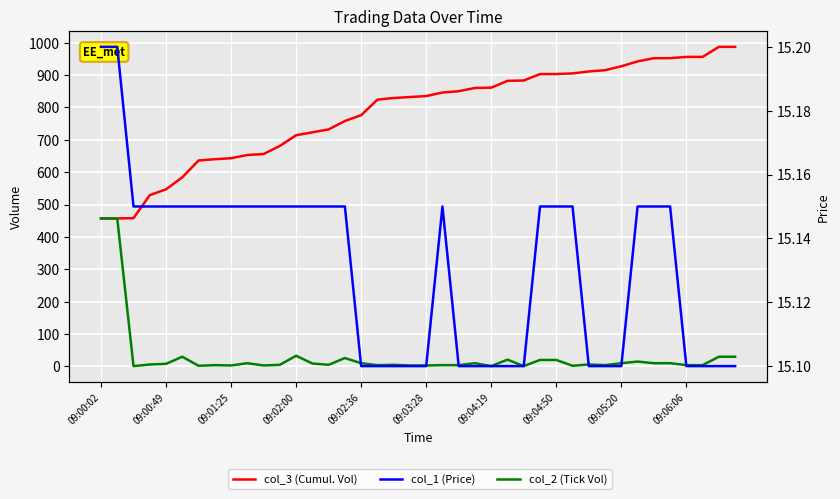

What position from the right is 26?

14